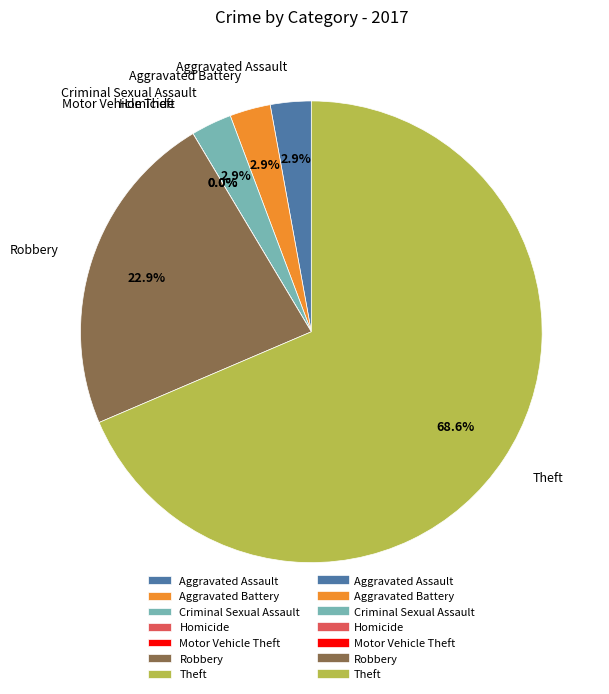

The Aggravated Assault slice represents 17% of the pie. True or false?

False